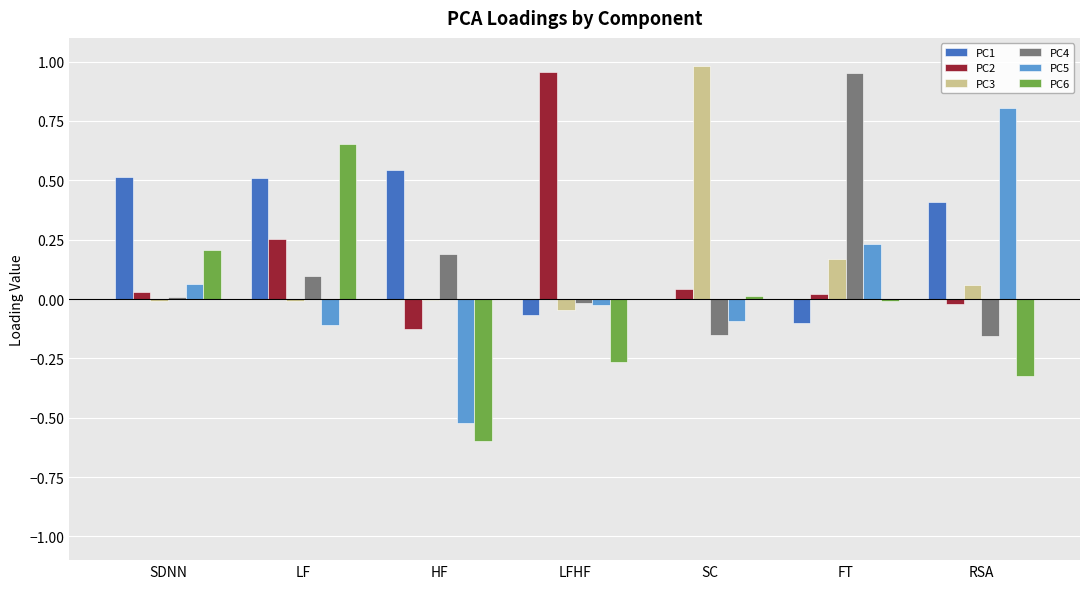

What is the sum of all PC4 values?

0.9